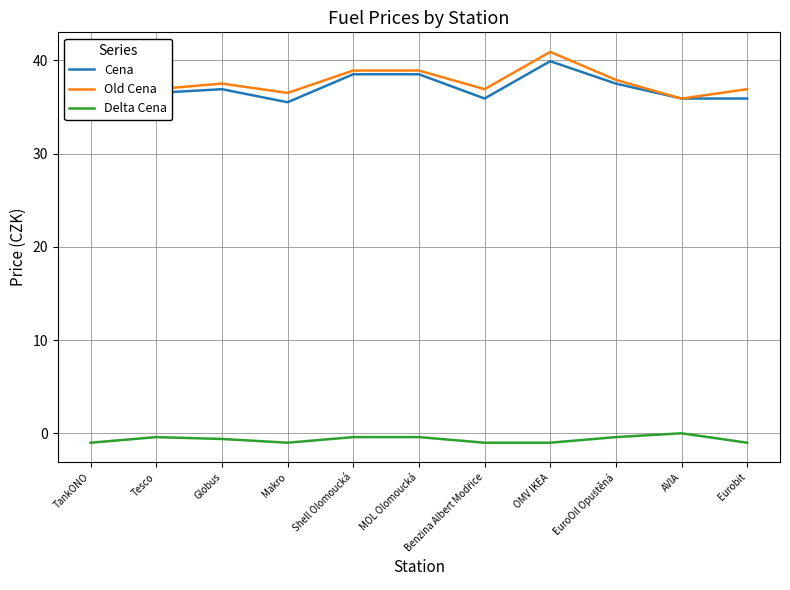

Which series has the largest total across all categories?

Old Cena